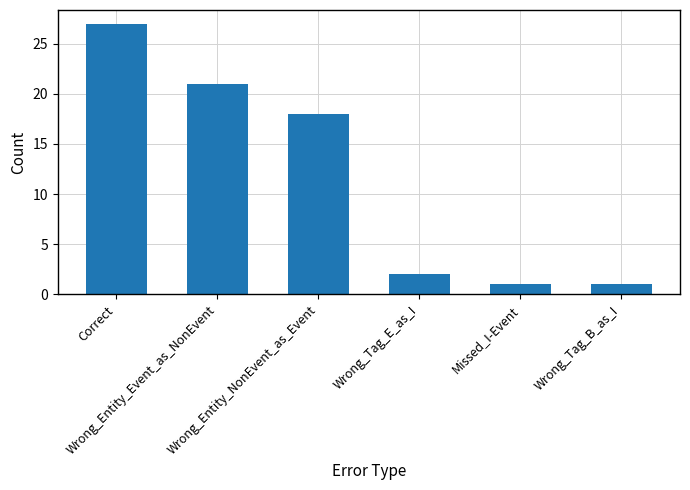

What is the minimum value shown in the chart?

1